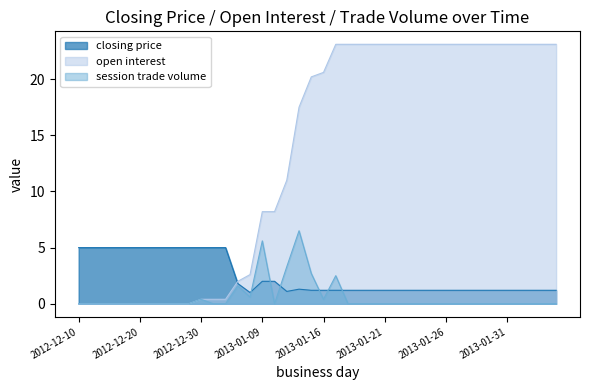

Reading left to right, list all the values displayed in this chart.

closing price: 5.0	5.0	5.0	5.0	5.0	5.0	5.0	5.0	5.0	5.0	5.0	5.0	5.0	1.8	1.0	2.0	2.0	1.1	1.3	1.2	1.2	1.2	1.2	1.2	1.2	1.2	1.2	1.2	1.2	1.2	1.2	1.2	1.2	1.2	1.2	1.2	1.2	1.2	1.2	1.2
open interest: 0.0	0.0	0.0	0.0	0.0	0.0	0.0	0.0	0.0	0.0	0.4	0.4	0.4	2.0	2.6	8.2	8.2	11.0	17.5	20.2	20.6	23.1	23.1	23.1	23.1	23.1	23.1	23.1	23.1	23.1	23.1	23.1	23.1	23.1	23.1	23.1	23.1	23.1	23.1	23.1
session trade volume: 0.0	0.0	0.0	0.0	0.0	0.0	0.0	0.0	0.0	0.0	0.4	0.0	0.0	1.6	0.6	5.6	0.0	3.3	6.5	2.7	0.4	2.5	0.0	0.0	0.0	0.0	0.0	0.0	0.0	0.0	0.0	0.0	0.0	0.0	0.0	0.0	0.0	0.0	0.0	0.0